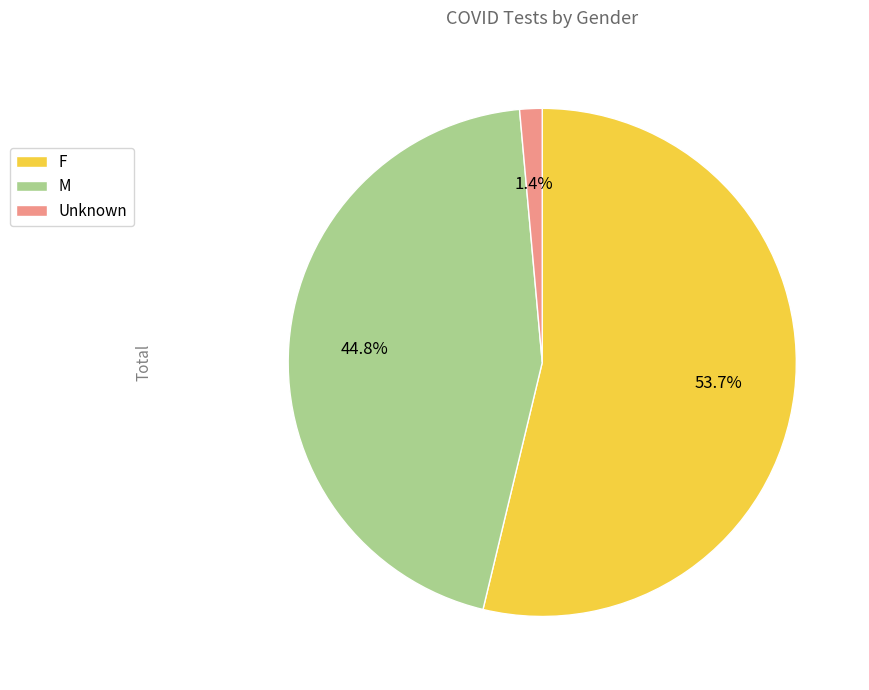

How many slices are in this pie chart?

3